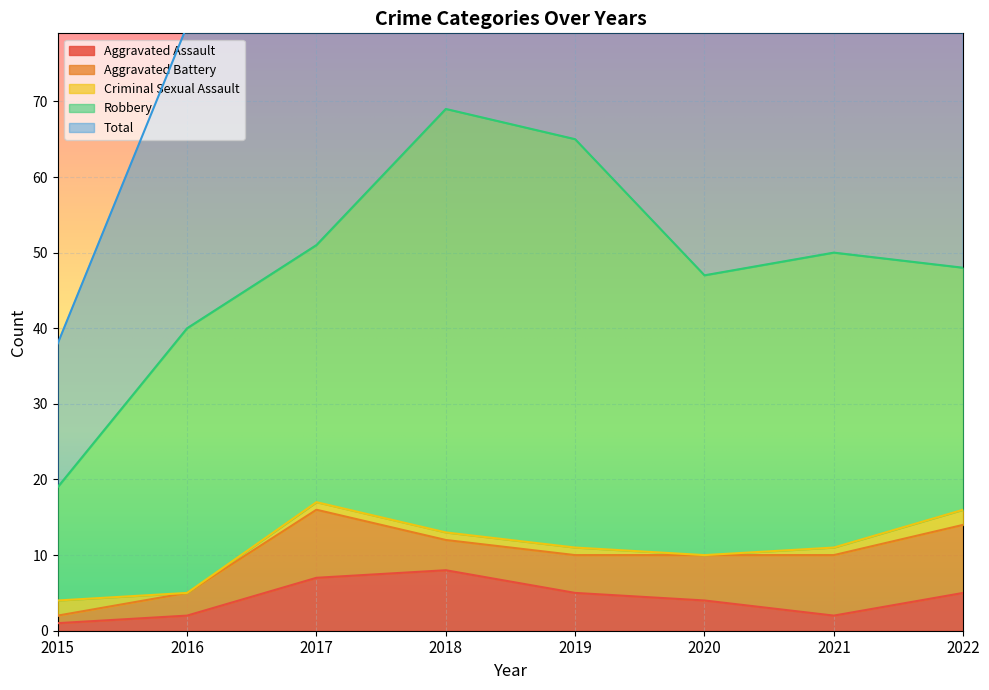

Reading left to right, extract all data points from this chart.

Aggravated Assault: 2015=1	2016=2	2017=7	2018=8	2019=5	2020=4	2021=2	2022=5
Aggravated Battery: 2015=1	2016=3	2017=9	2018=4	2019=5	2020=6	2021=8	2022=9
Criminal Sexual Assault: 2015=2	2016=0	2017=1	2018=1	2019=1	2020=0	2021=1	2022=2
Robbery: 2015=15	2016=35	2017=34	2018=56	2019=54	2020=37	2021=39	2022=32
Total: 2015=19	2016=40	2017=51	2018=69	2019=65	2020=47	2021=50	2022=49